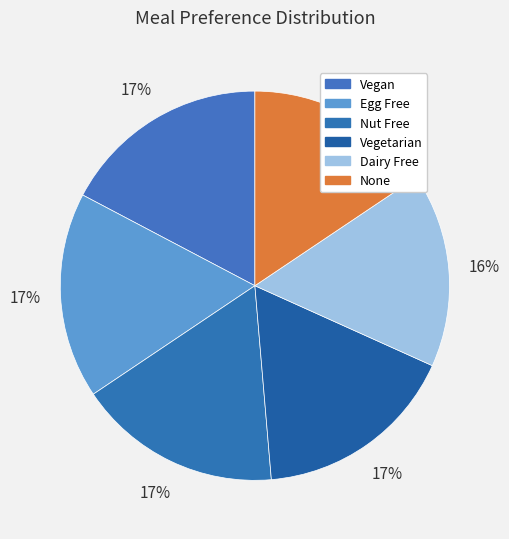

How many segments does this pie chart have?

6